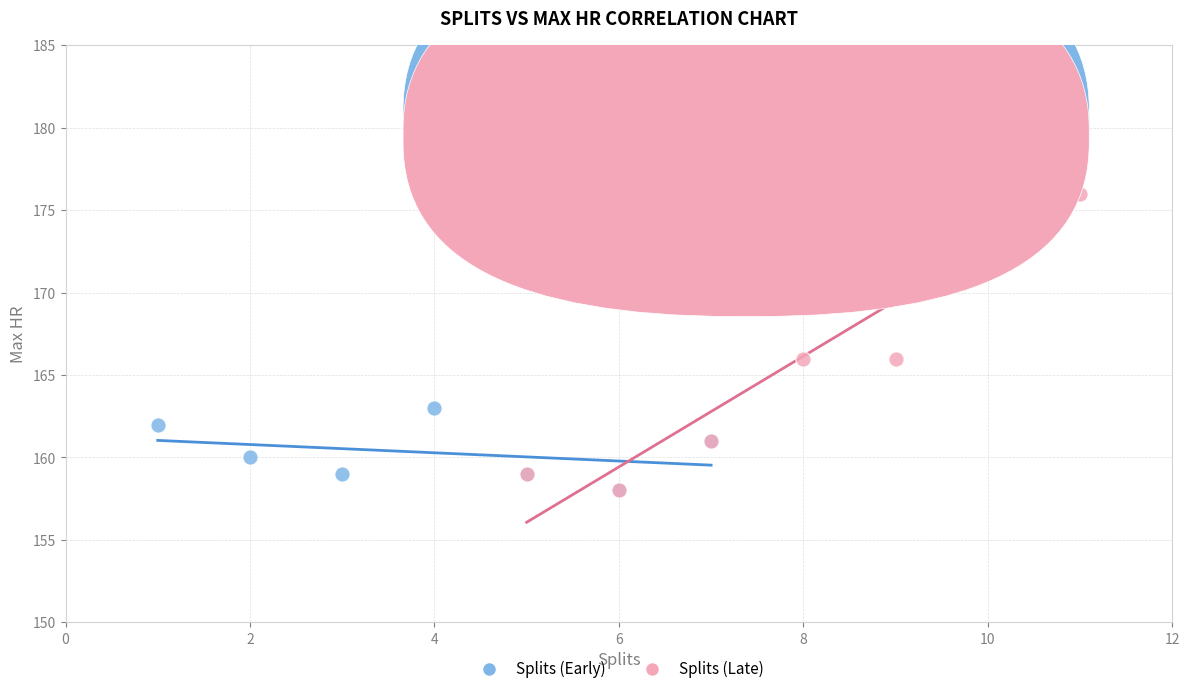

What are all the series names shown in the legend?

Splits (Early), Splits (Late)